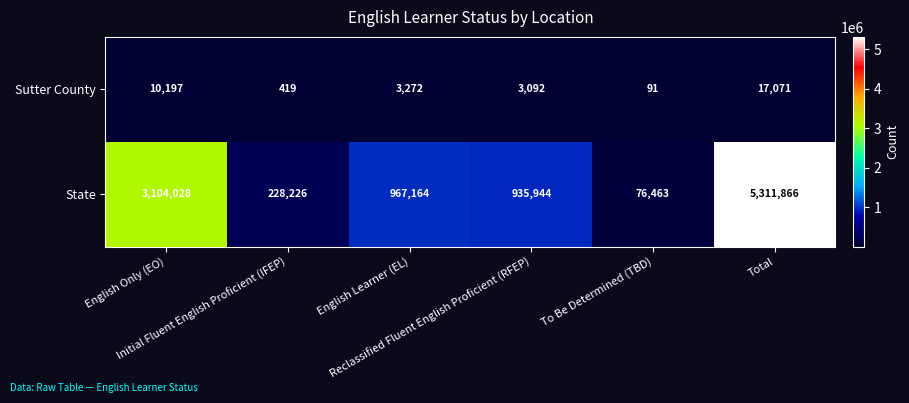

Rank the series by their maximum value, from highest to lowest.

State, Sutter County